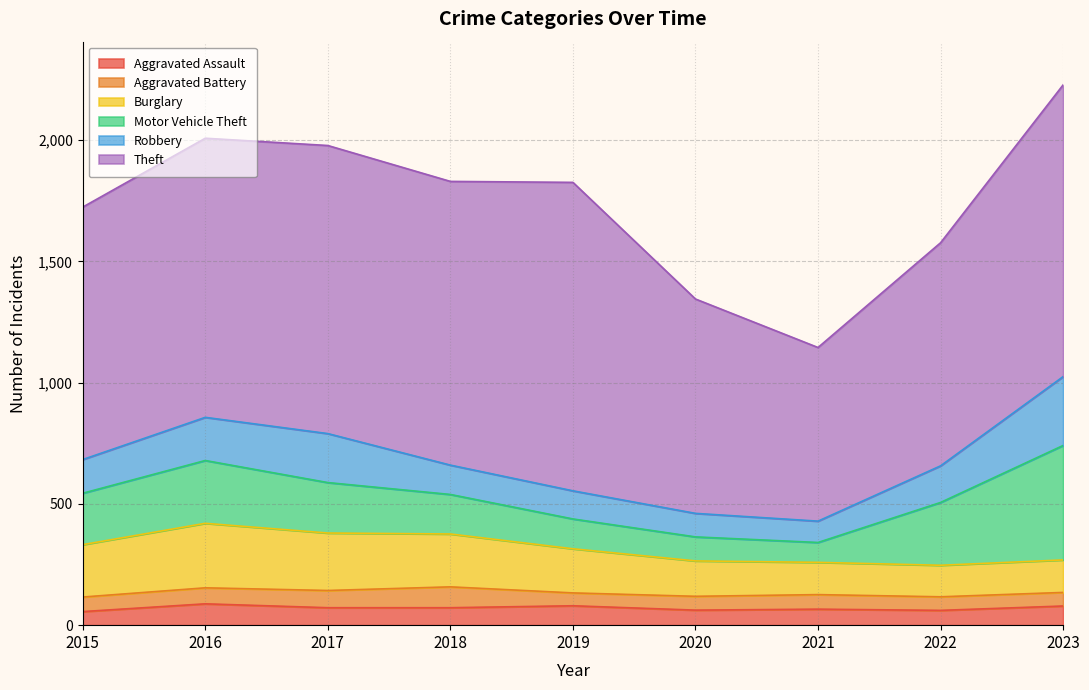

What are all the series names shown in the legend?

Aggravated Assault, Aggravated Battery, Burglary, Motor Vehicle Theft, Robbery, Theft